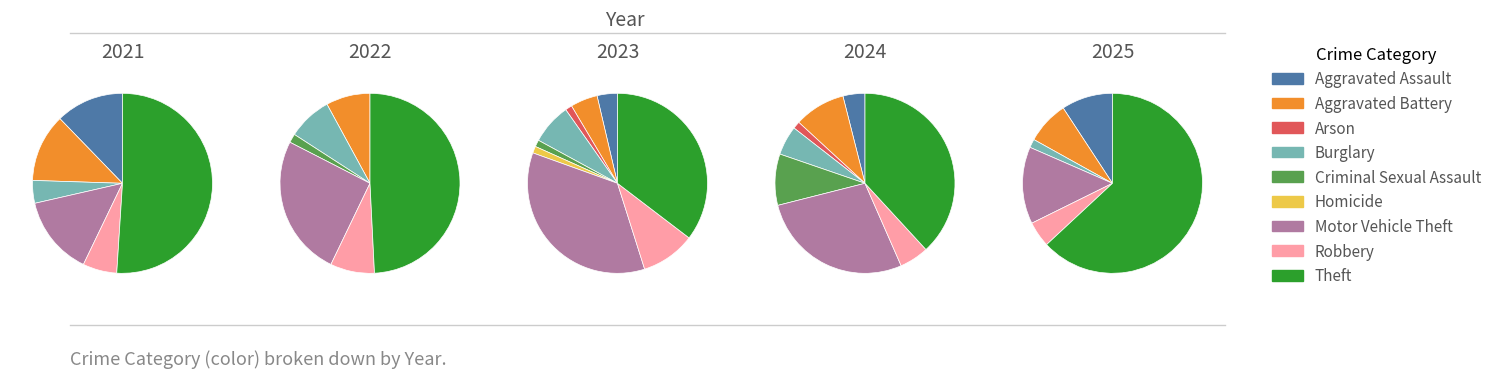

What is the largest slice in the pie chart?

Theft